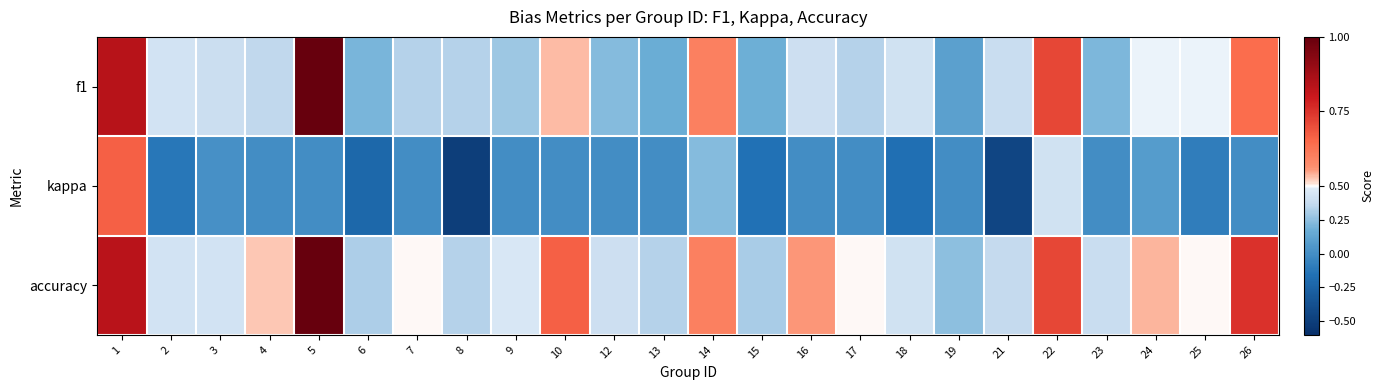

Reading left to right, transcribe all the data shown in this chart.

f1: 1=0.8	2=0.4	3=0.4	4=0.4	5=1.0	6=0.2	7=0.3	8=0.3	9=0.3	10=0.5	12=0.2	13=0.2	14=0.6	15=0.2	16=0.4	17=0.3	18=0.4	19=0.1	21=0.4	22=0.7	23=0.2	24=0.5	25=0.5	26=0.6
kappa: 1=0.7	2=-0.1	3=0.0	4=0.0	5=0.0	6=-0.2	7=0.0	8=-0.5	9=0.0	10=0.0	12=0.0	13=0.0	14=0.2	15=-0.2	16=0.0	17=0.0	18=-0.2	19=0.0	21=-0.5	22=0.4	23=0.0	24=0.1	25=-0.1	26=0.0
accuracy: 1=0.8	2=0.4	3=0.4	4=0.5	5=1.0	6=0.3	7=0.5	8=0.3	9=0.5	10=0.7	12=0.4	13=0.3	14=0.6	15=0.3	16=0.6	17=0.5	18=0.4	19=0.2	21=0.4	22=0.7	23=0.4	24=0.5	25=0.5	26=0.8